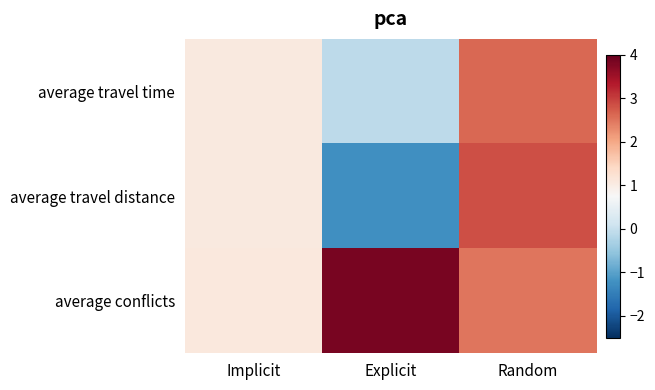

At how many categories does at least one series exceed 0?

3